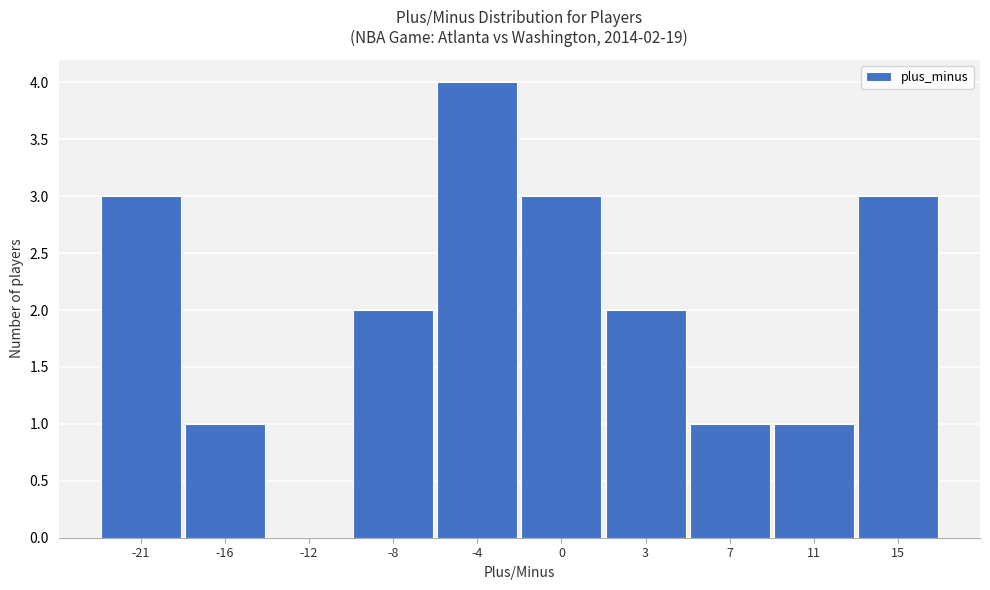

Reading left to right, transcribe all the data shown in this chart.

-21=3	-16=1	-12=0	-8=2	-4=4	0=3	3=2	7=1	11=1	15=3